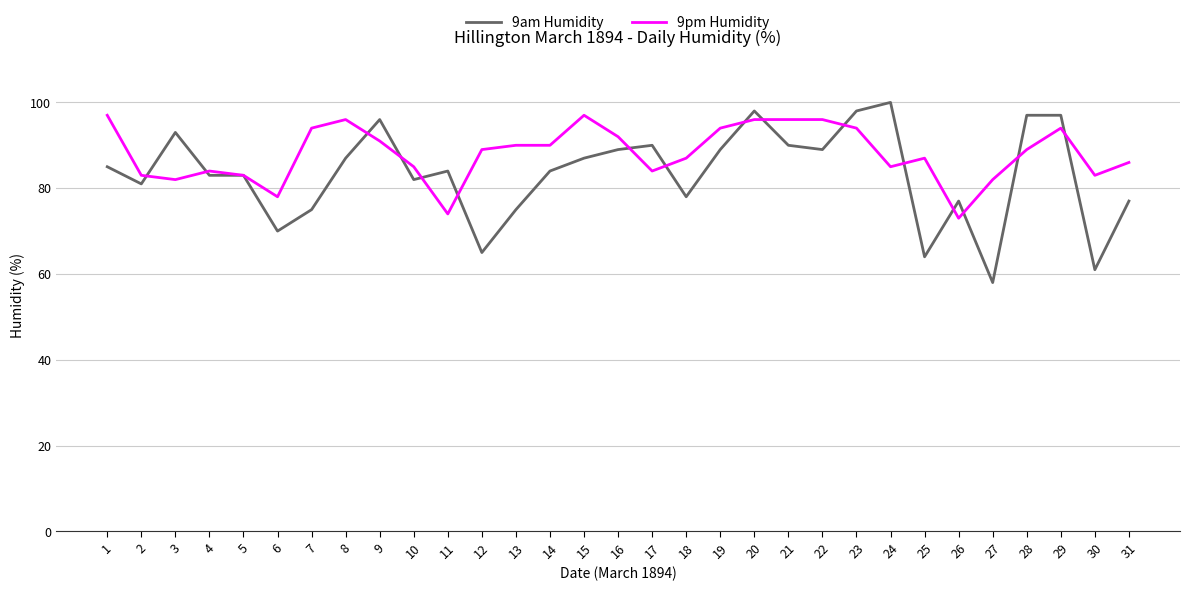

Reading left to right, extract all data points from this chart.

9am Humidity: 1=85	2=81	3=93	4=83	5=83	6=70	7=75	8=87	9=96	10=82	11=84	12=65	13=75	14=84	15=87	16=89	17=90	18=78	19=89	20=98	21=90	22=89	23=98	24=100	25=64	26=77	27=58	28=97	29=97	30=61	31=77
9pm Humidity: 1=97	2=83	3=82	4=84	5=83	6=78	7=94	8=96	9=91	10=85	11=74	12=89	13=90	14=90	15=97	16=92	17=84	18=87	19=94	20=96	21=96	22=96	23=94	24=85	25=87	26=73	27=82	28=89	29=94	30=83	31=86